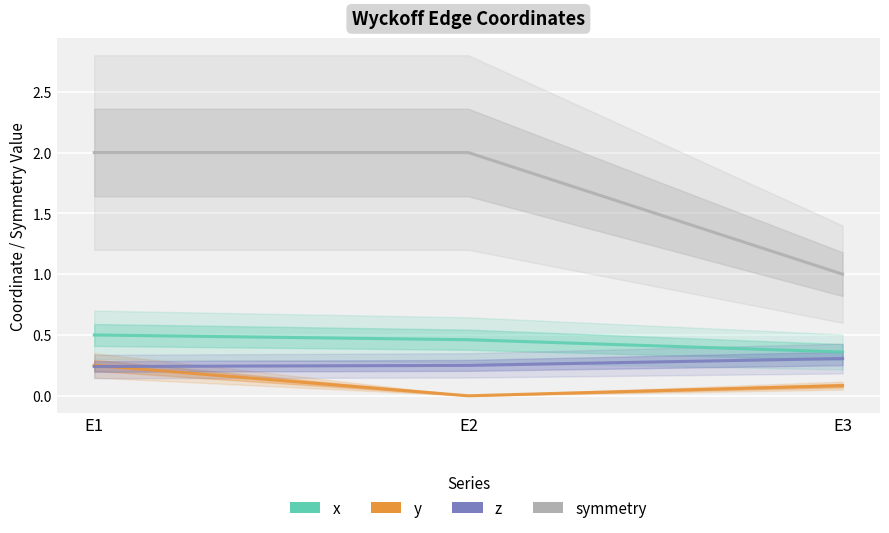

List the series in order of their peak value, highest first.

symmetry, x, z, y